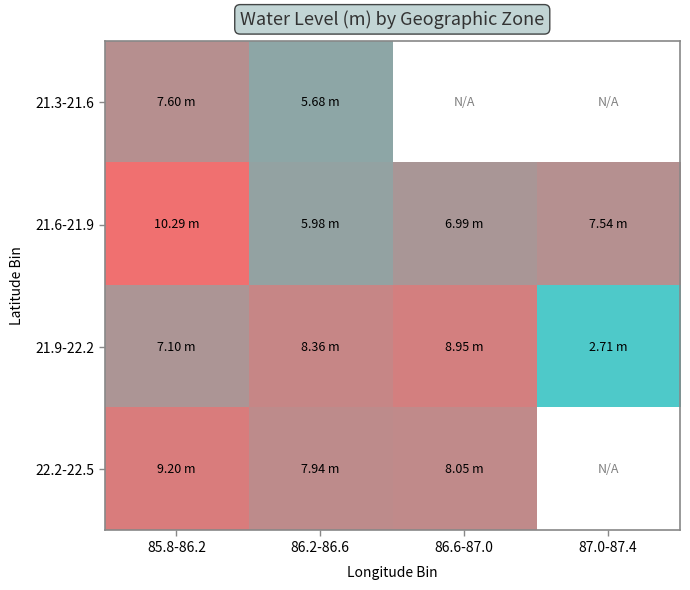

At which label is 21.3-21.6 closest to 6?

86.2-86.6